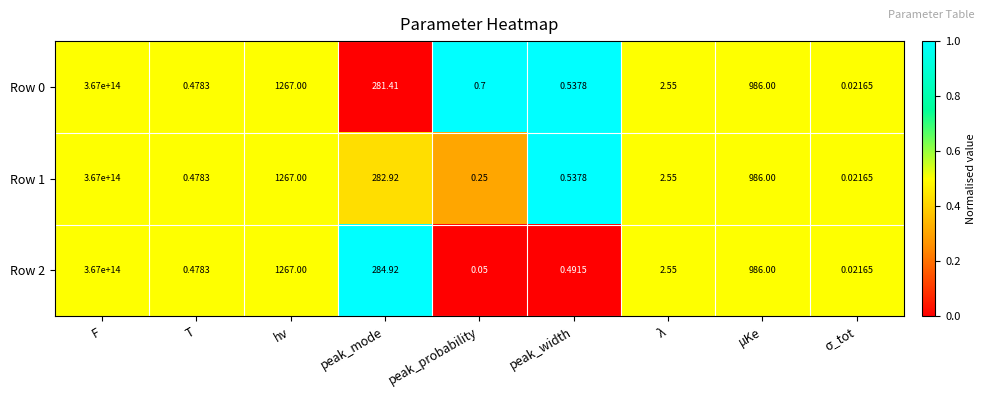

At which category does the chart reach its peak across all series?

F